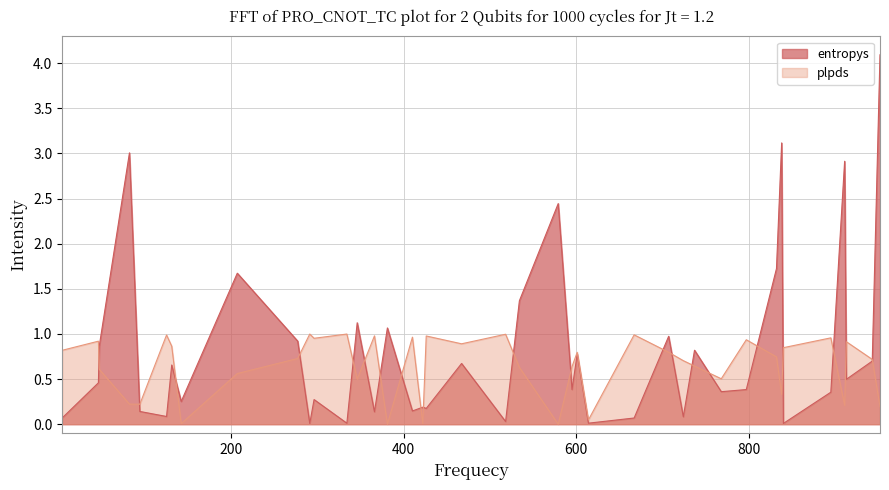

Rank the series by their average value, from highest to lowest.

entropys, plpds